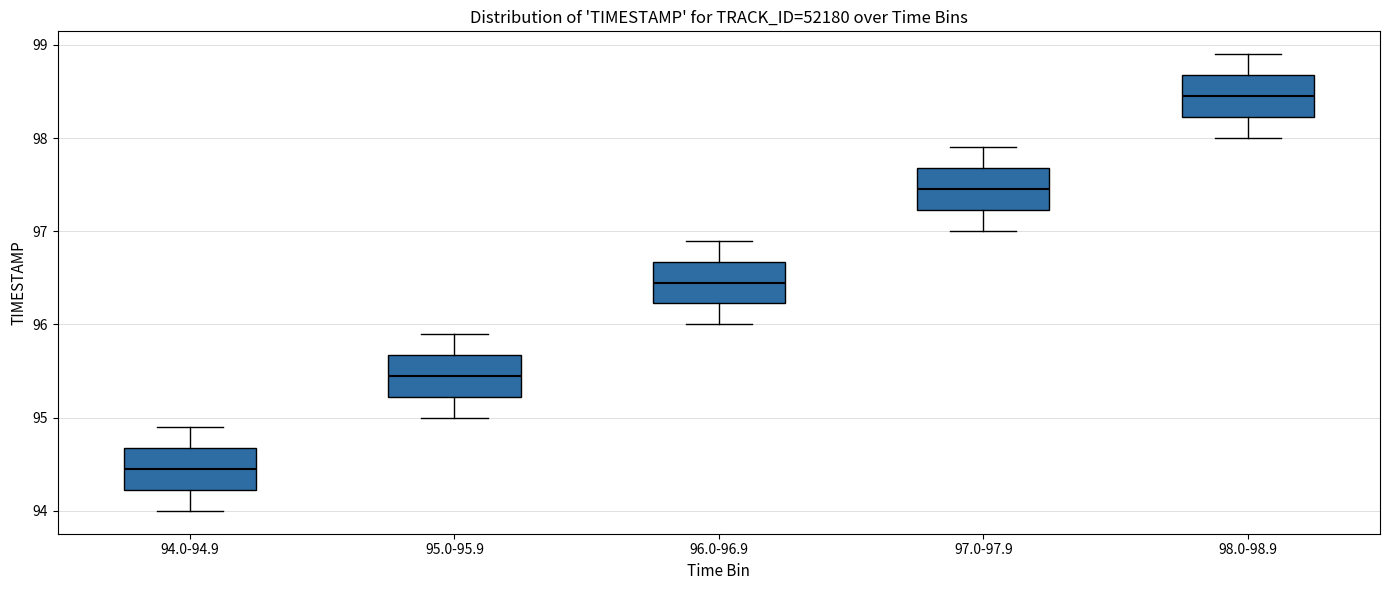

Which box's median line is the highest?

98.0-98.9